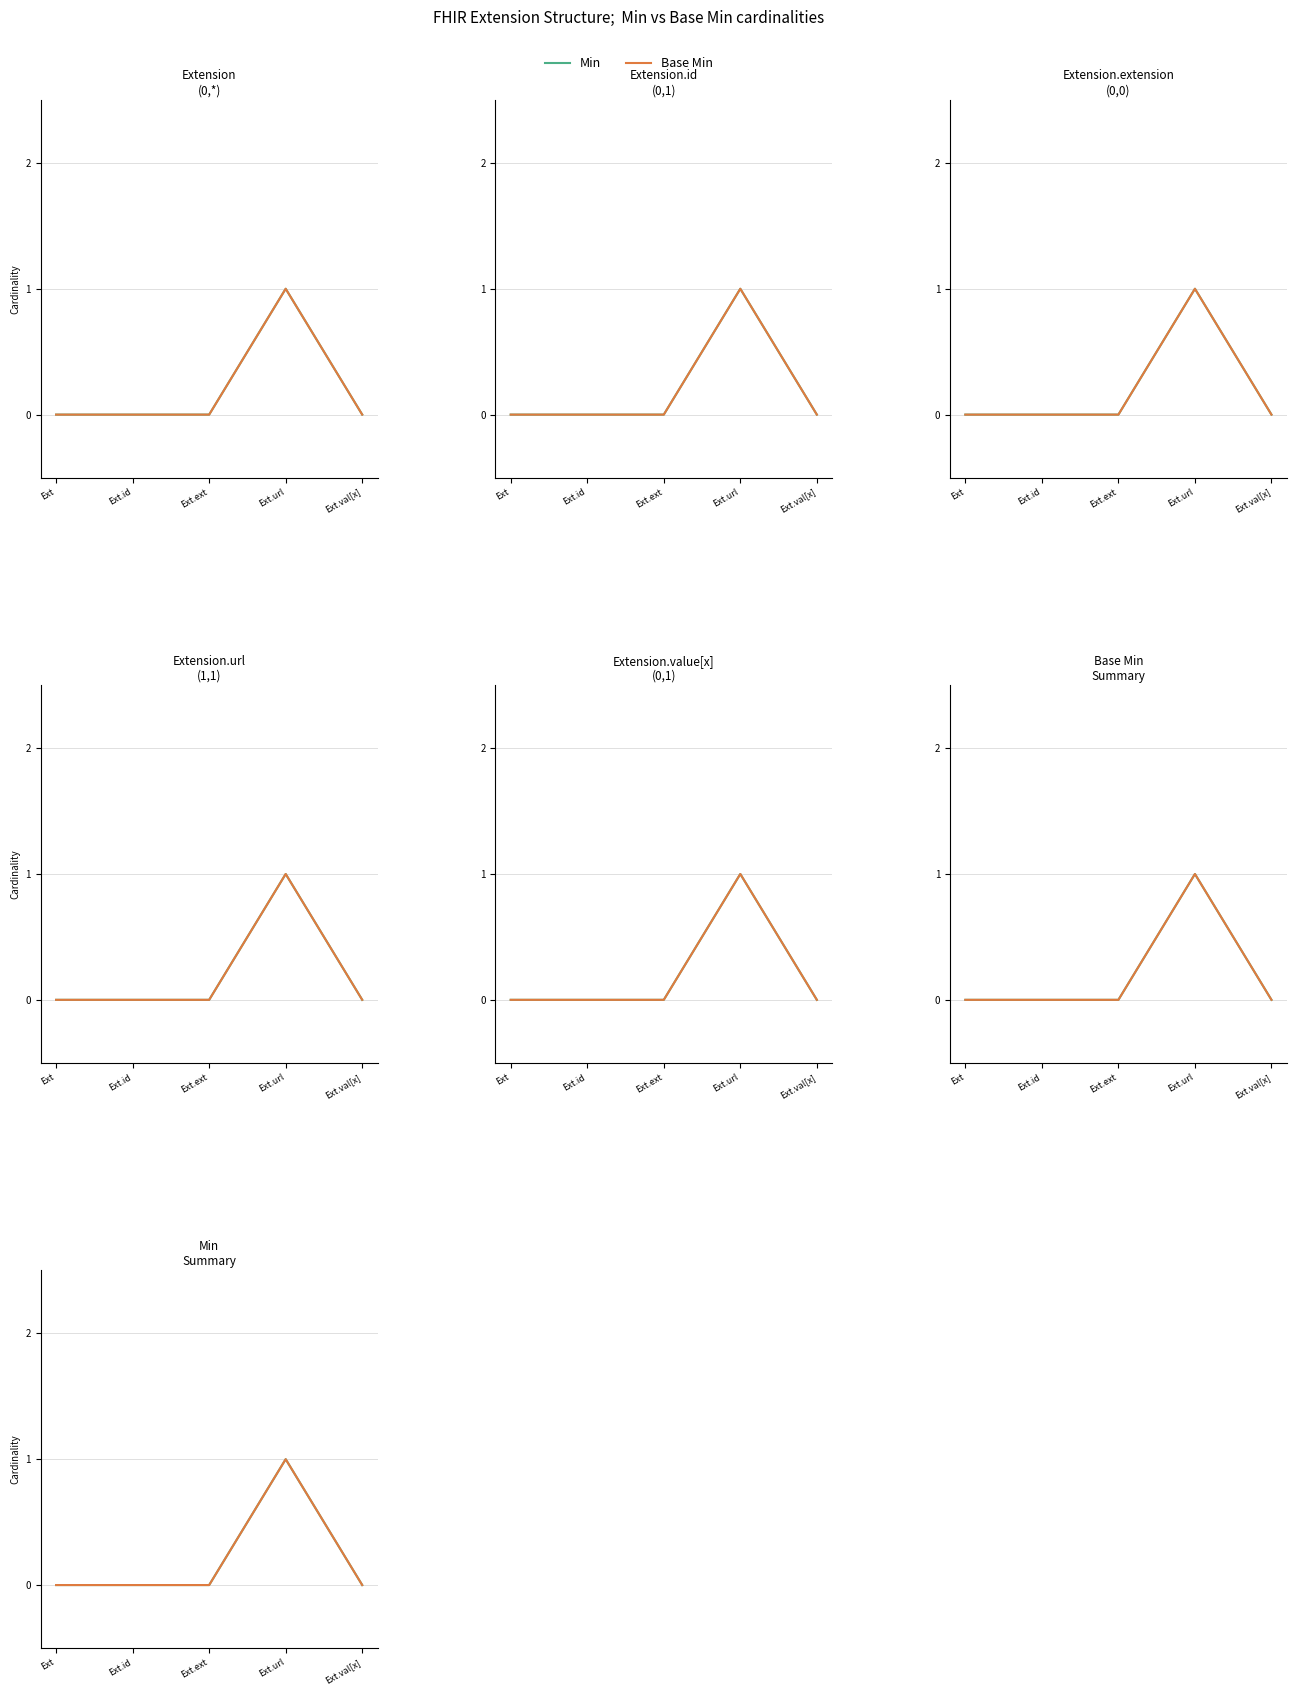

Is it true that Min equals 1 at Ext.url?

True